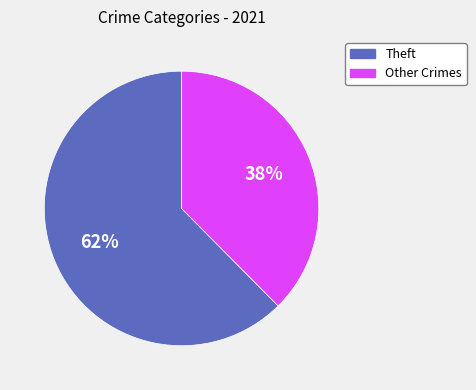

Is there any slice that represents more than half of the pie?

Yes